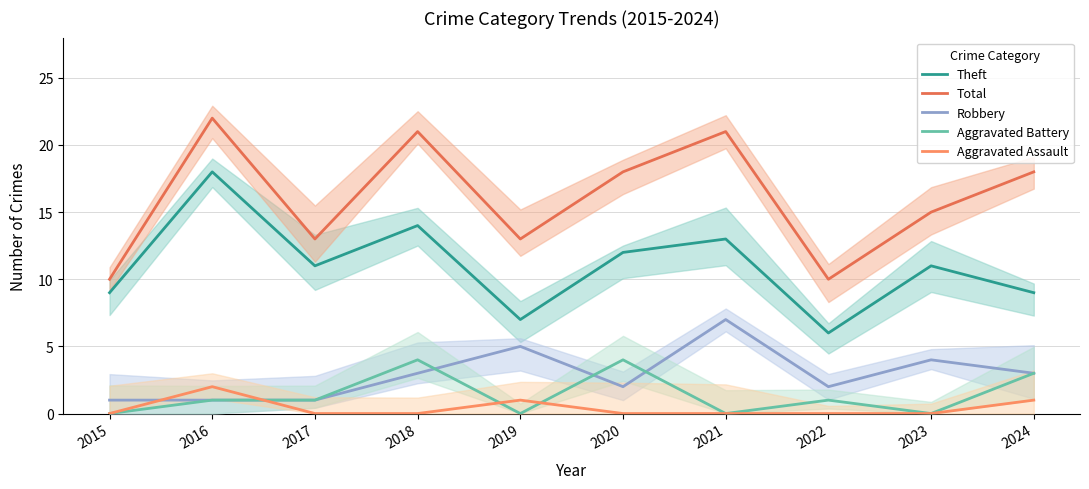

What is the value of the Robbery point at the 7th from the left?

7